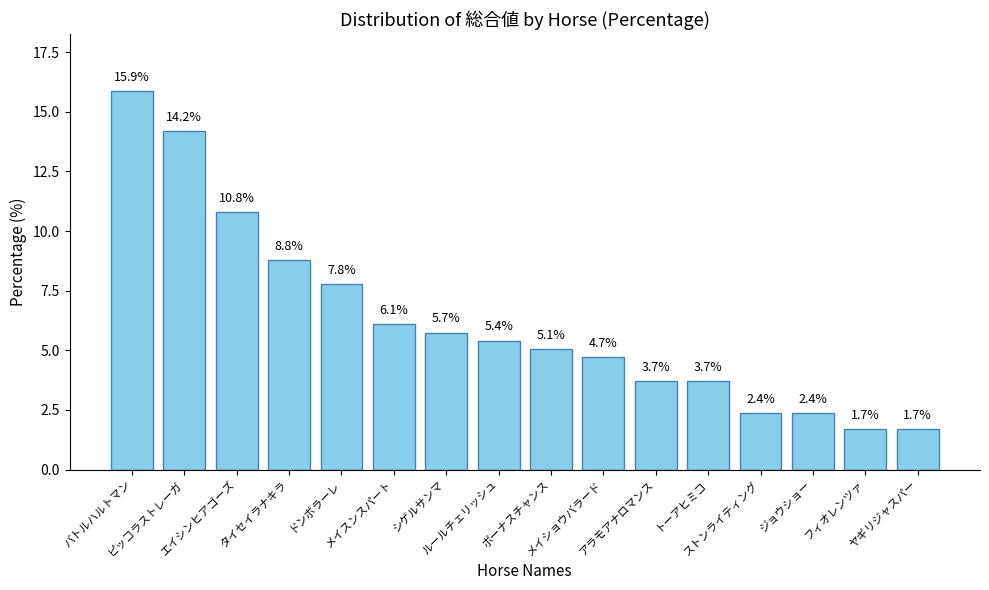

Between メイショウバラード and ピッコラストレーガ, which is larger?

ピッコラストレーガ